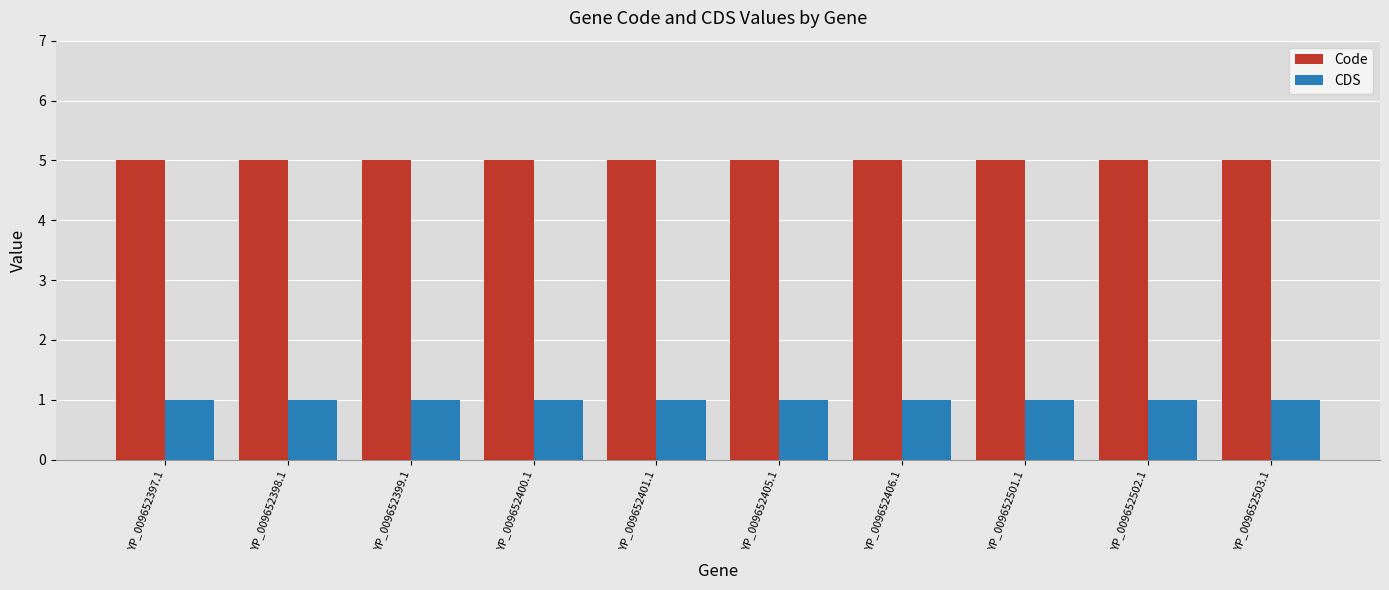

The Code series shows 5 at YP_009652503.1. True or false?

True